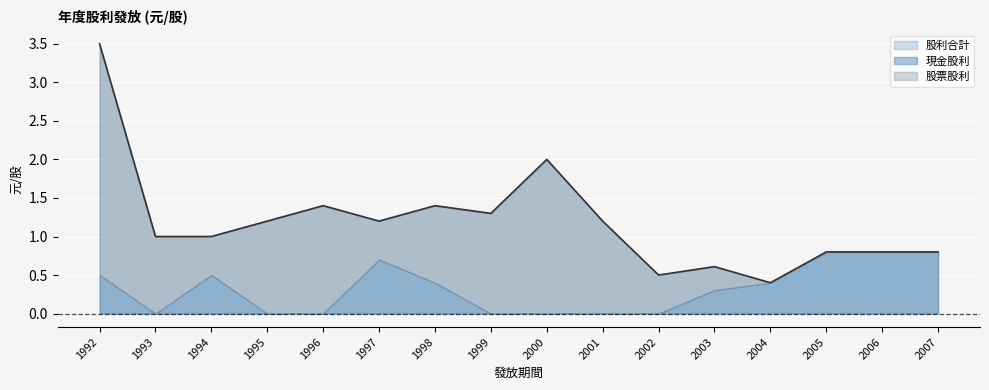

How many positive values does the 現金股利 series have?

9